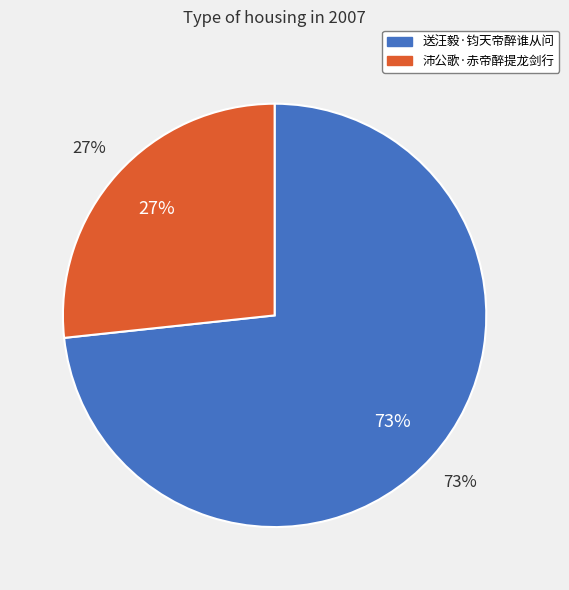

Is 送汪毅·钧天帝醉谁从问 the majority of the pie?

Yes